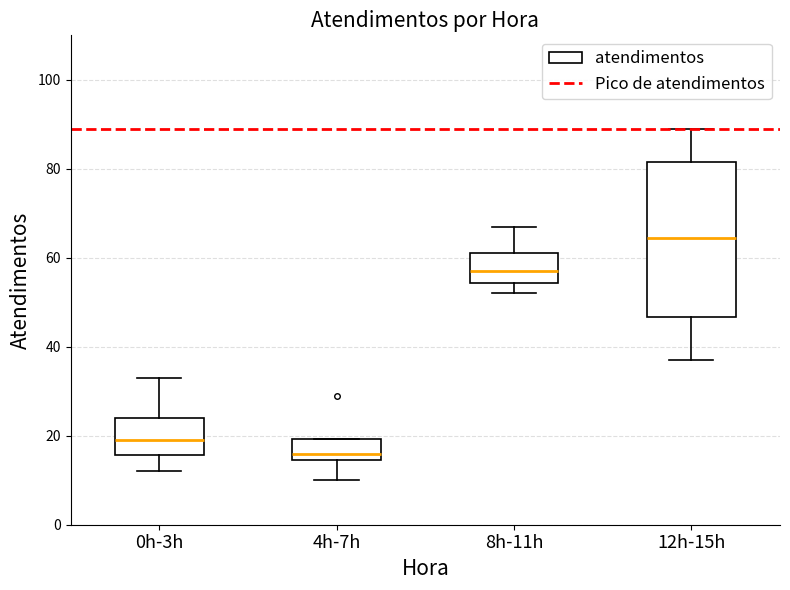

Reading left to right, read every box against the y-axis: the position of its median line, the range the box covers, and the ends of its whiskers. The values are not printed on the chart, so give them approximately, as read against the axis.

0h-3h: median 20, box 16 to 24, whiskers 12 to 34
4h-7h: median 16, box 14 to 20, whiskers 10 to 20
8h-11h: median 58, box 54 to 62, whiskers 52 to 68
12h-15h: median 64, box 46 to 82, whiskers 38 to 90